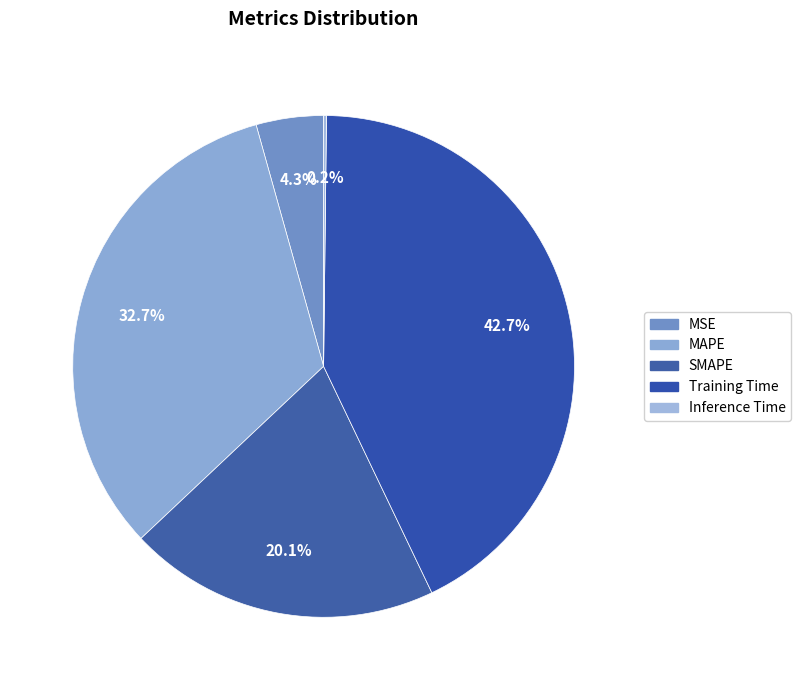

Is MSE the majority of the pie?

No